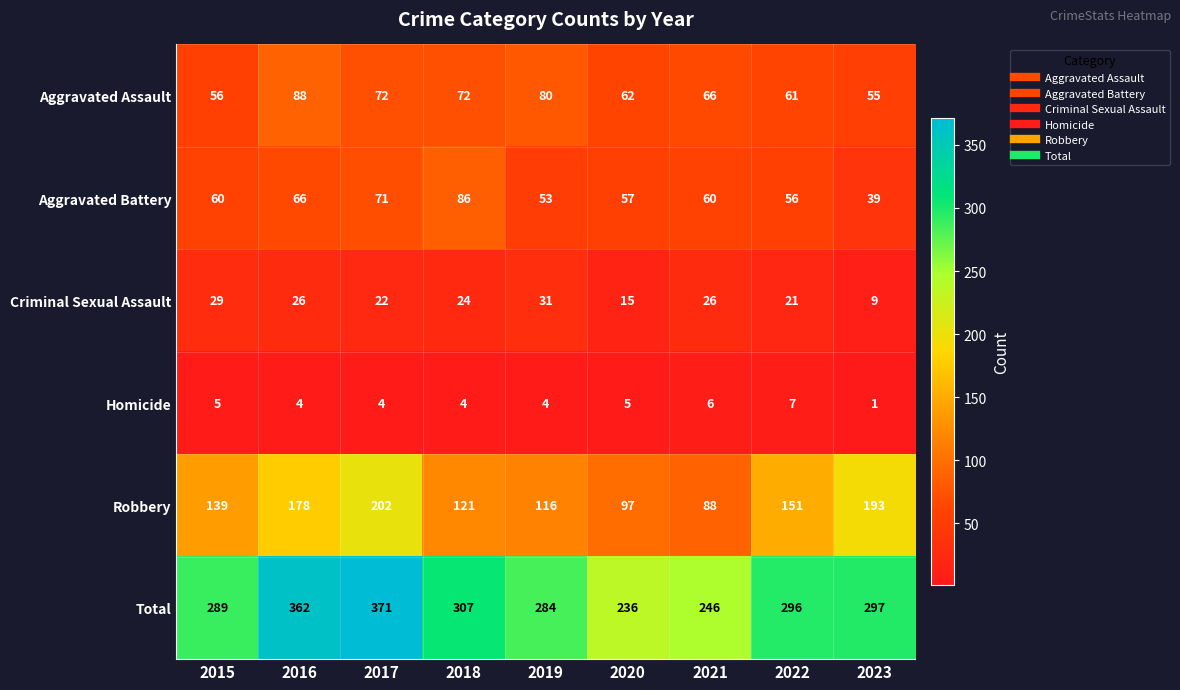

Which series has the largest total across all categories?

Total